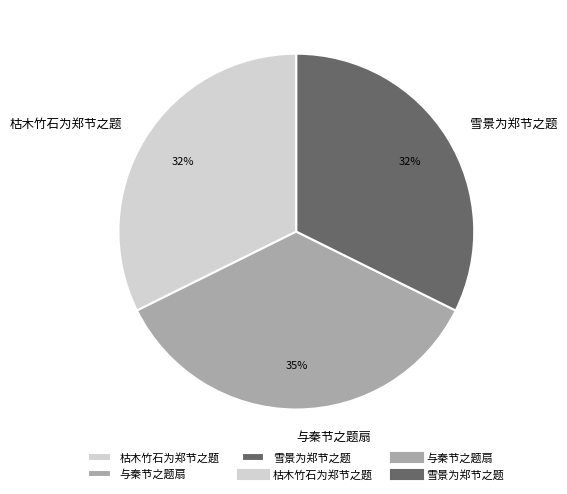

Between 枯木竹石为郑节之题 and 与秦节之题扇, which is larger?

与秦节之题扇